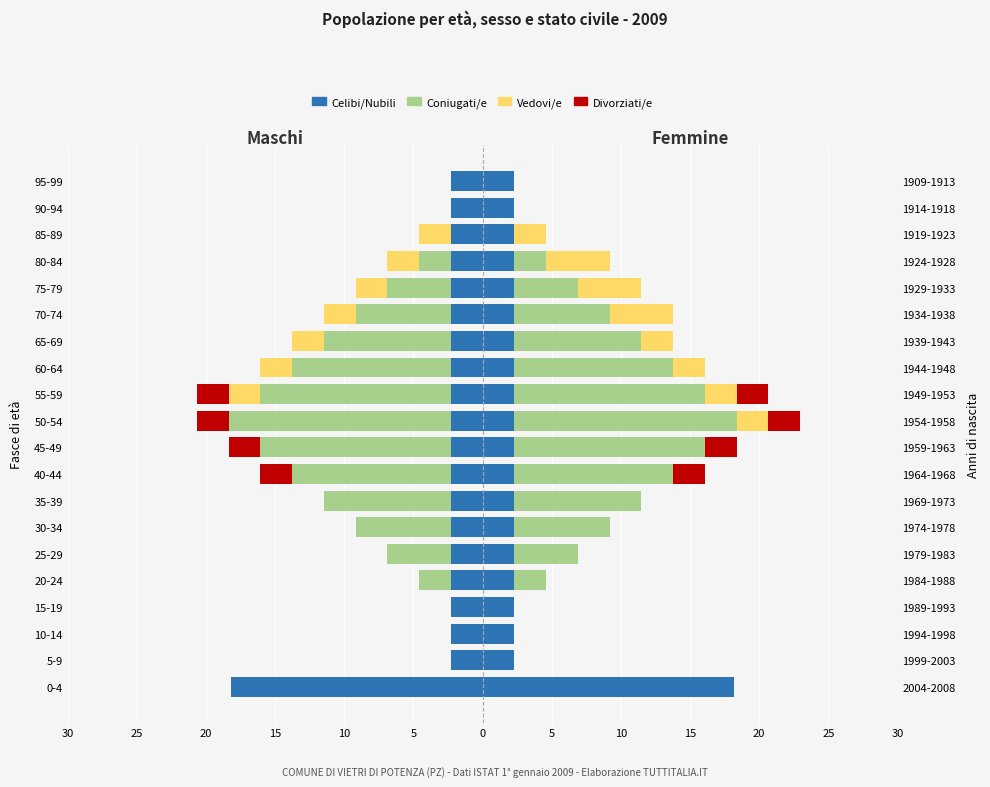

Which has a higher value, 15 or 25?

15